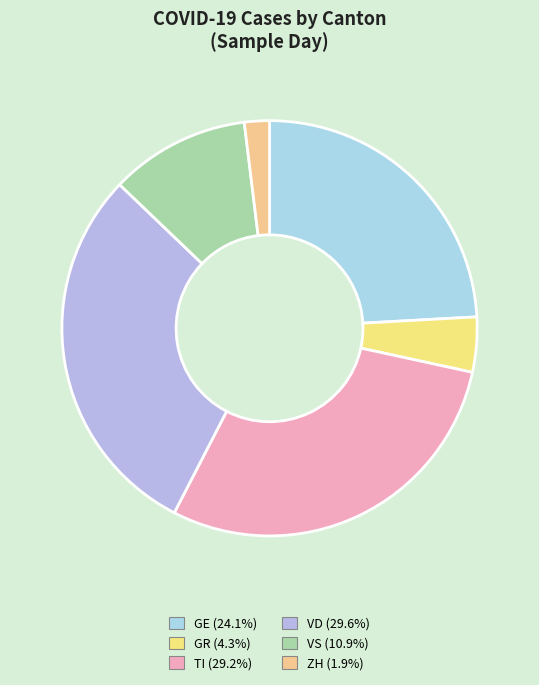

What is the ratio of the value at GE to the value at TI?

0.8